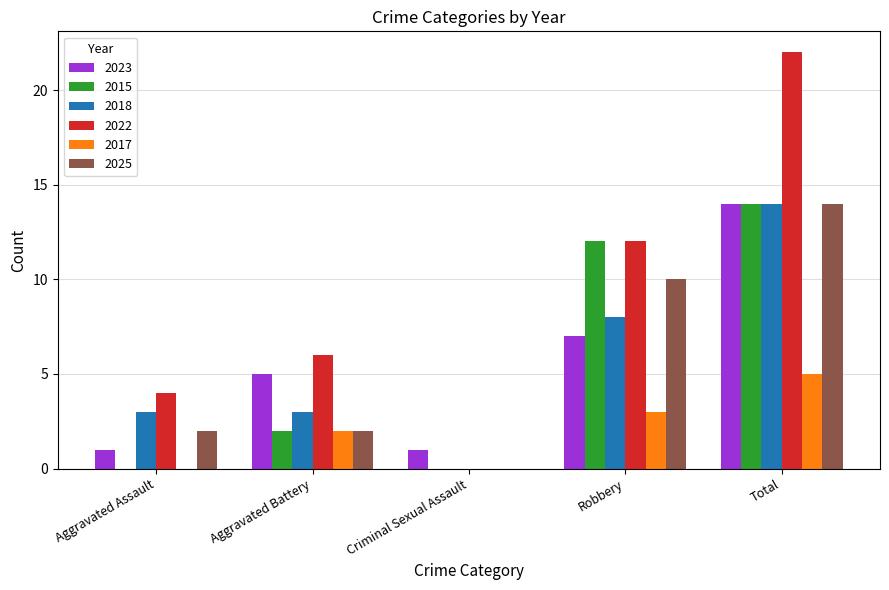

Is it true that 2018 equals 14 at Total?

True